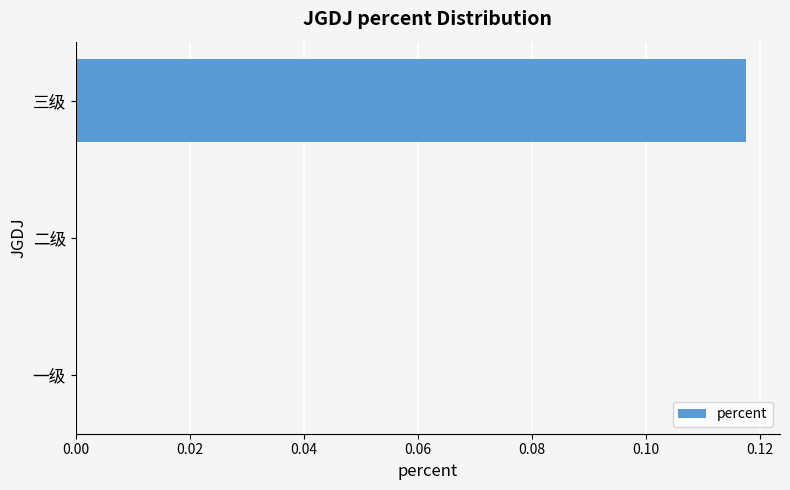

Is it true that the value at 一级 is 0.0?

True